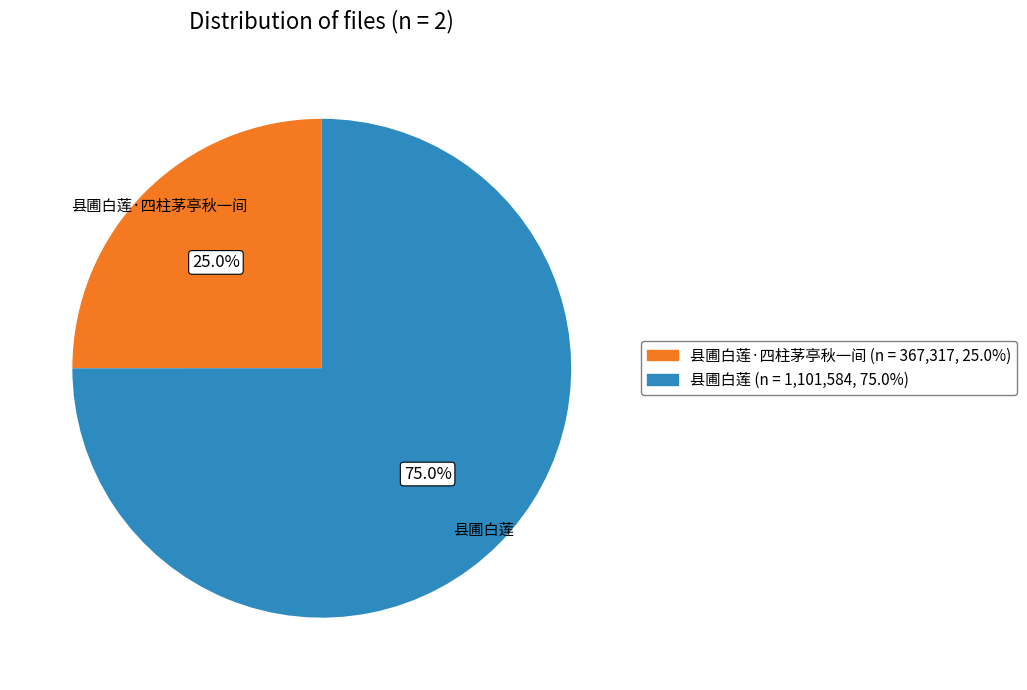

Approximately how many times larger is the value at 县圃白莲 compared to 县圃白莲·四柱茅亭秋一间?

3.0